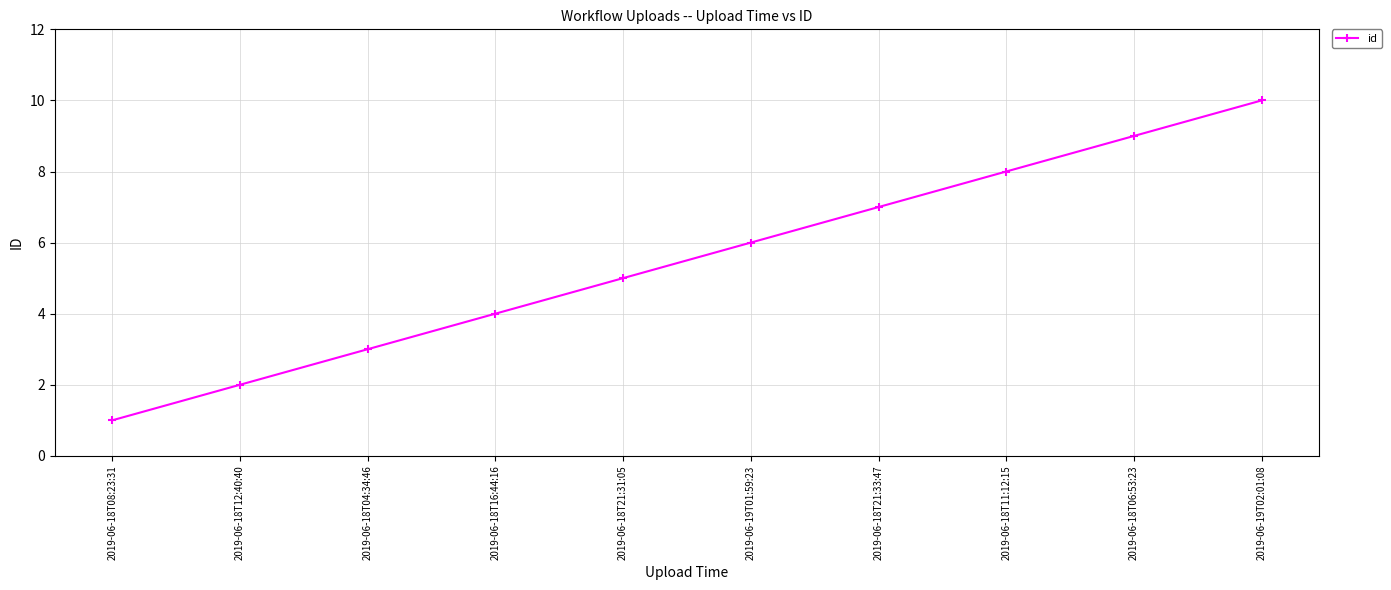

Where is the data nearest to the value 5?

2019-06-18T21:31:05